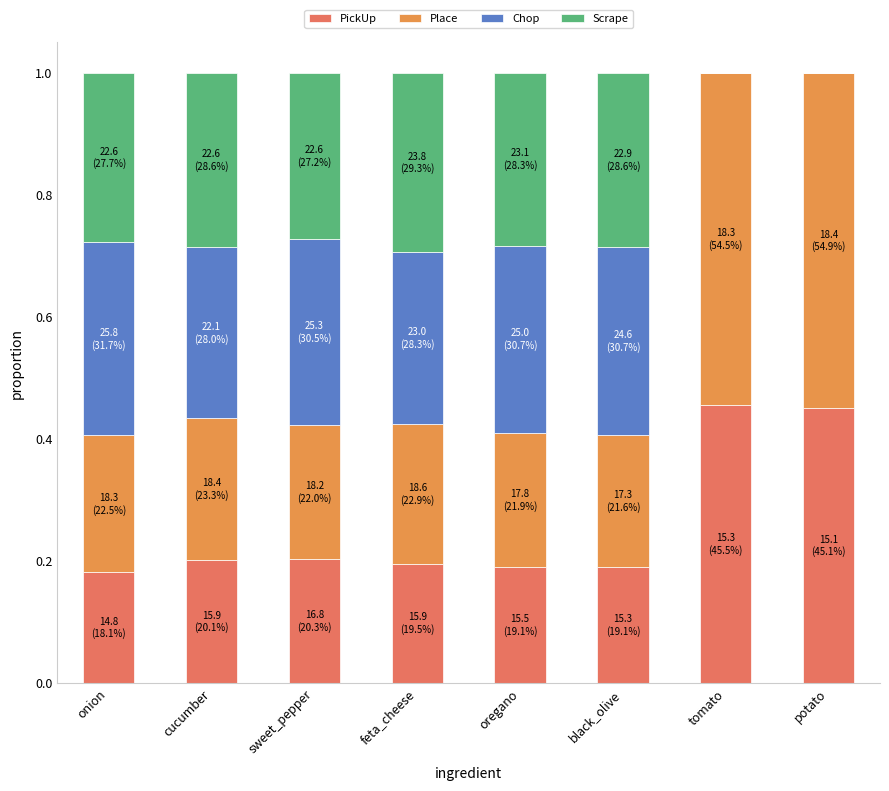

Does the chart contain stacked bars?

Yes